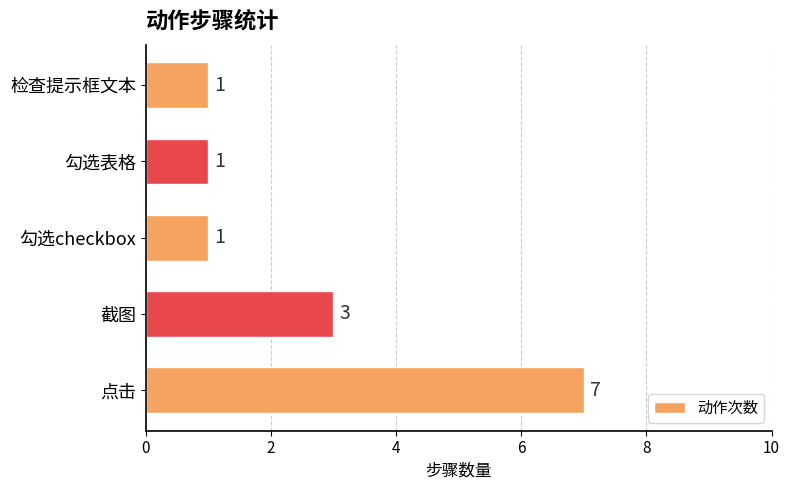

Does the chart contain any negative values?

No